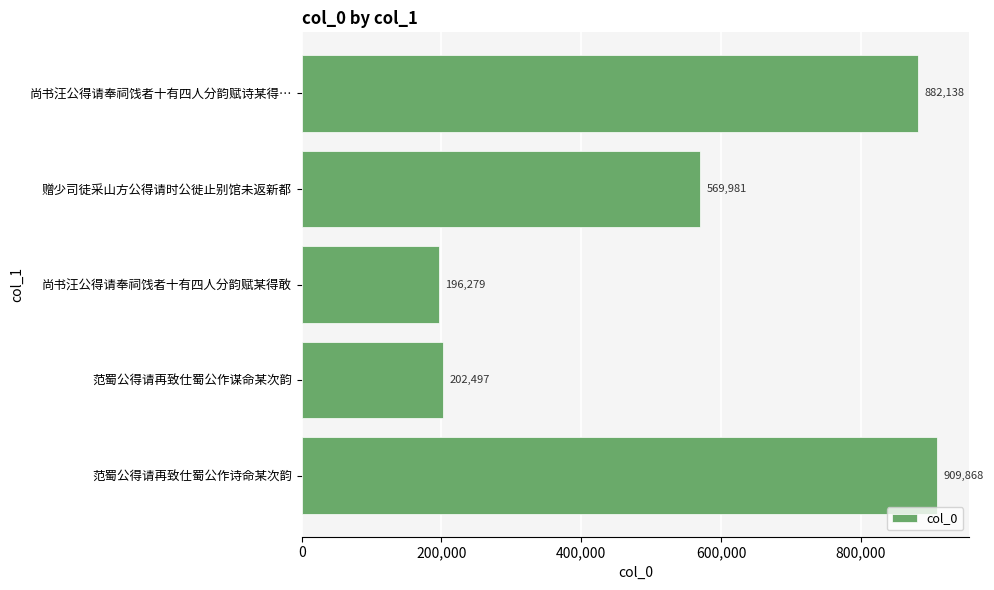

Which has a higher value, 范蜀公得请再致仕蜀公作诗命某次韵 or 尚书汪公得请奉祠饯者十有四人分韵赋某得敢?

范蜀公得请再致仕蜀公作诗命某次韵